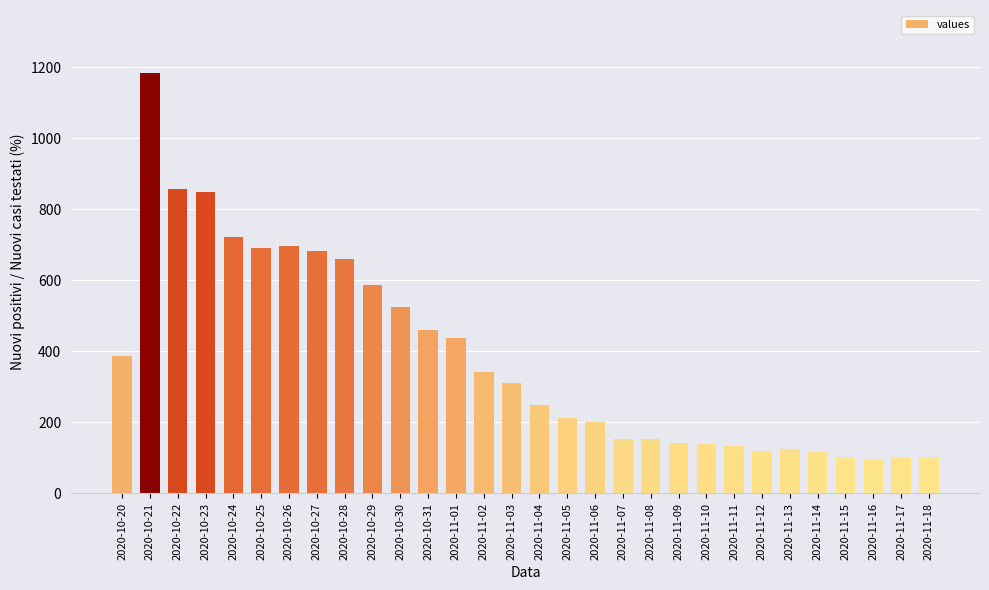

What is the greatest value displayed?

1184